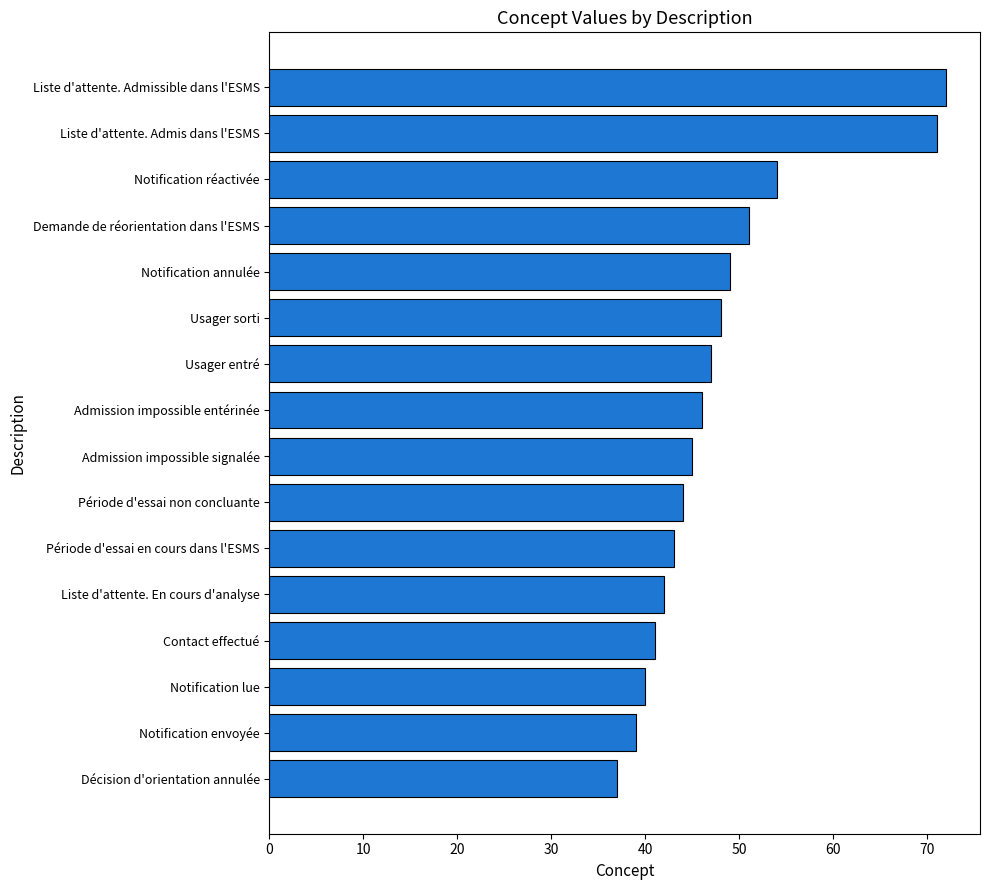

Reading bottom to top, transcribe all the data shown in this chart.

37	39	40	41	42	43	44	45	46	47	48	49	51	54	71	72